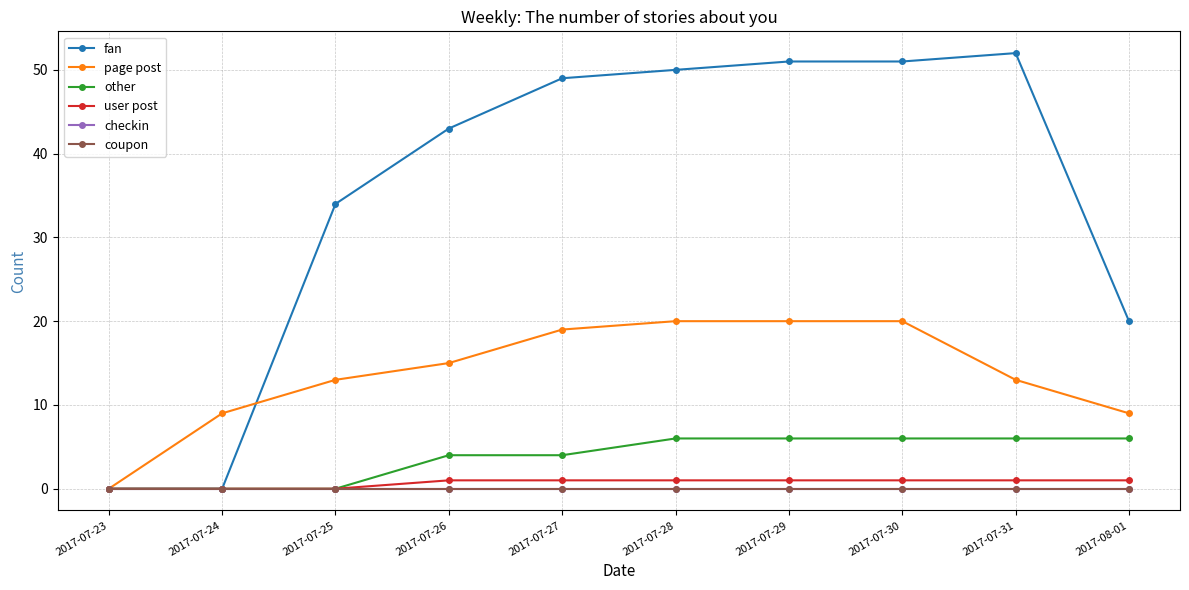

True or false: other has more than 0 points higher than both neighbors.

False